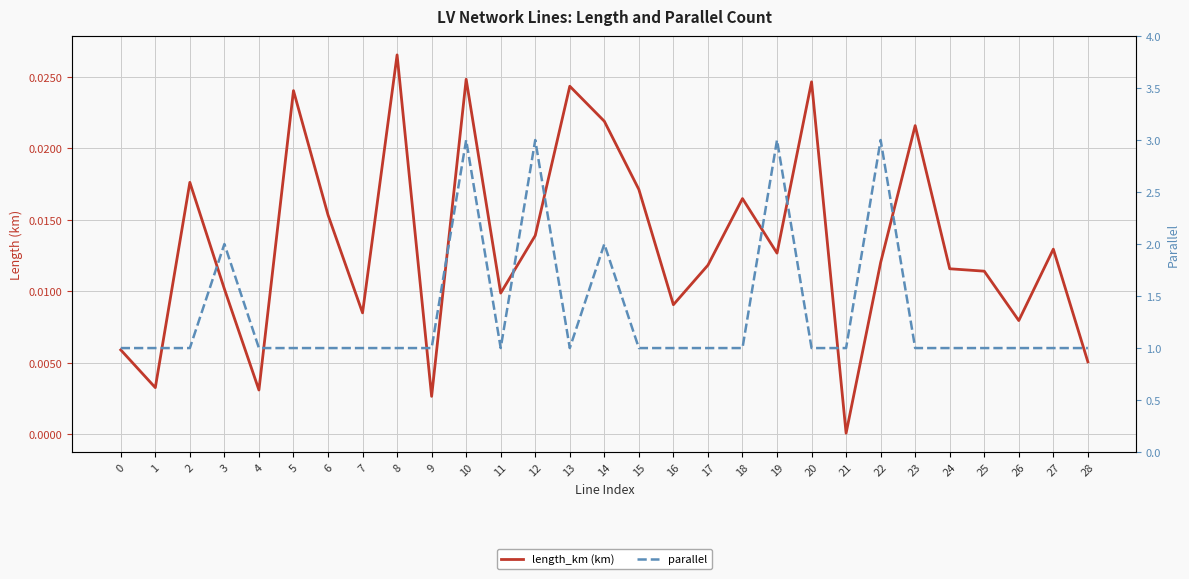

What are all the series names shown in the legend?

length_km (km), parallel